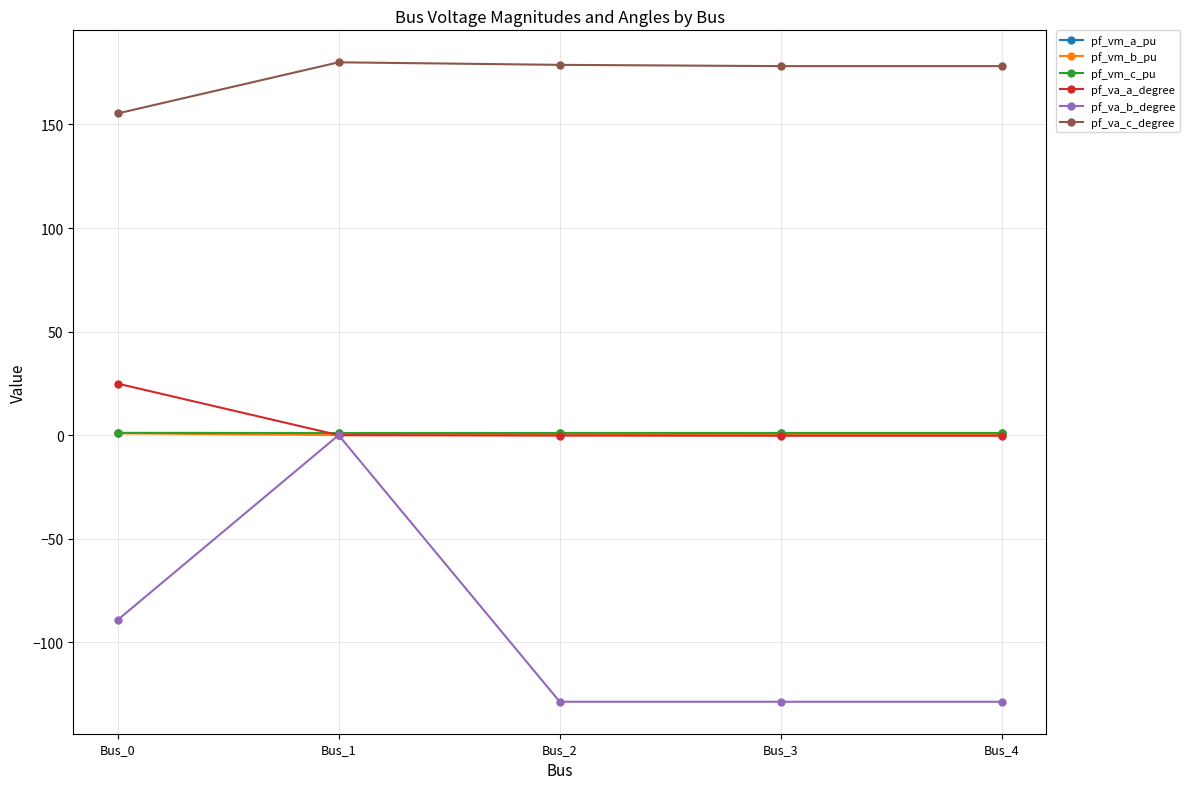

What is the value of the pf_va_a_degree point at the 3rd from the left?

-0.2